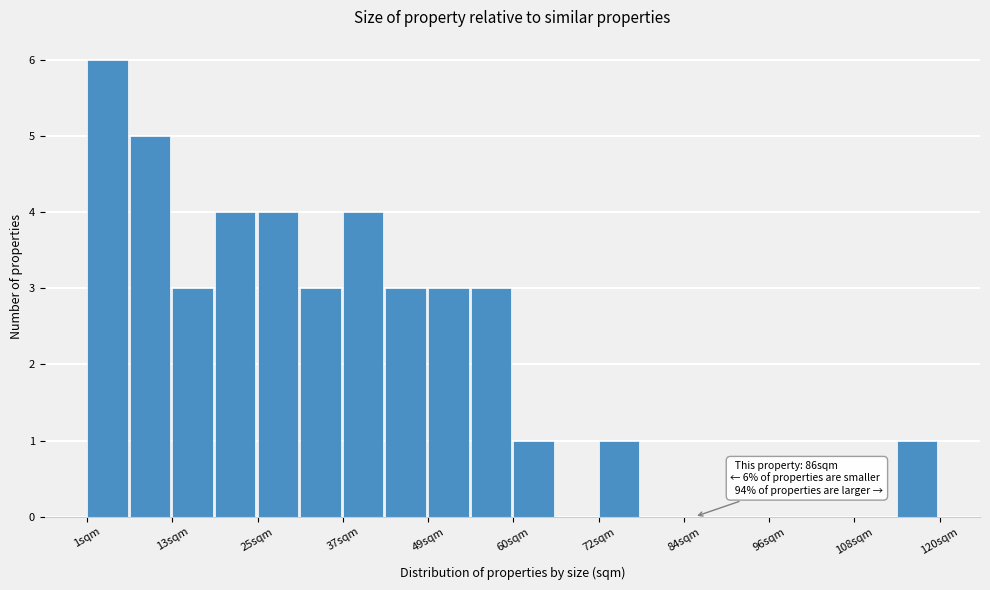

Around what value on the x-axis is the tallest bar? Give the approximate position of its centre, as read against the axis.

4